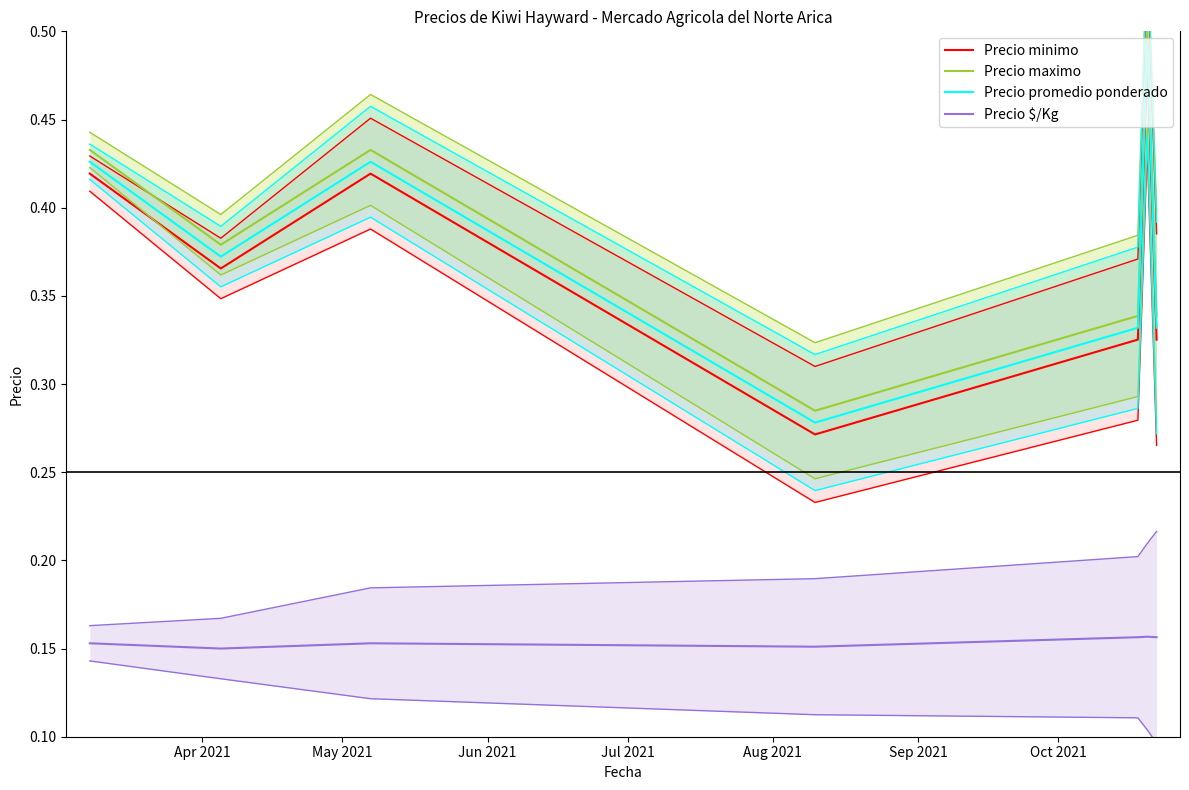

Which series changed the most between May 2021 and Oct 2021?

Precio minimo